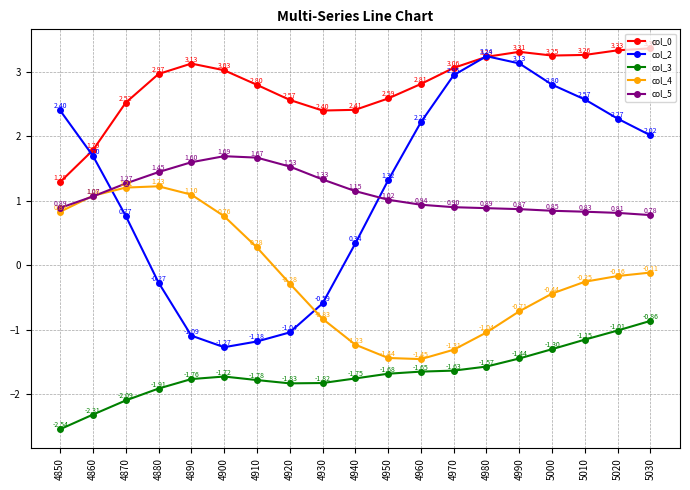

At which label does col_3 reach its peak?

5030